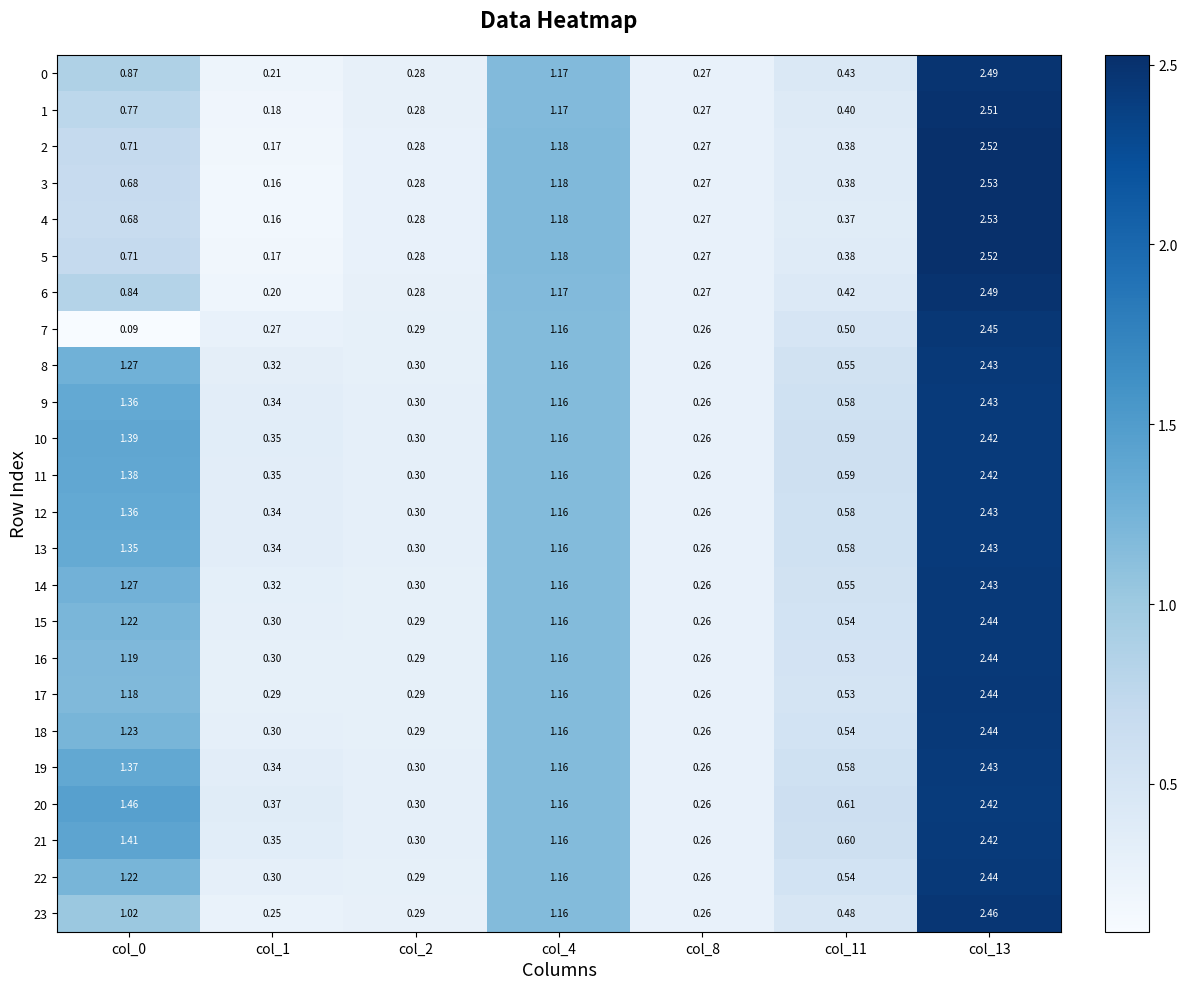

Is the value of 22 at col_13 greater than the value of 19 at col_13?

Yes